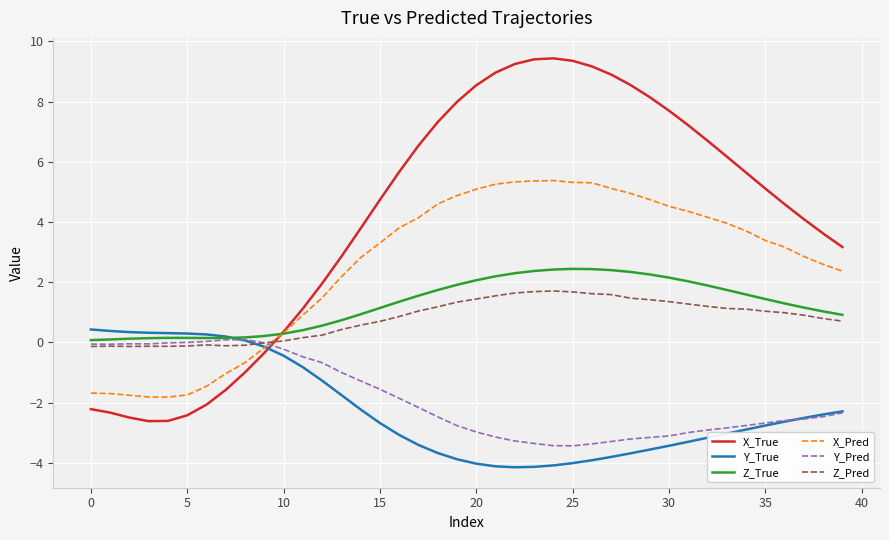

What is the highest value of the Z_Pred series?

1.7